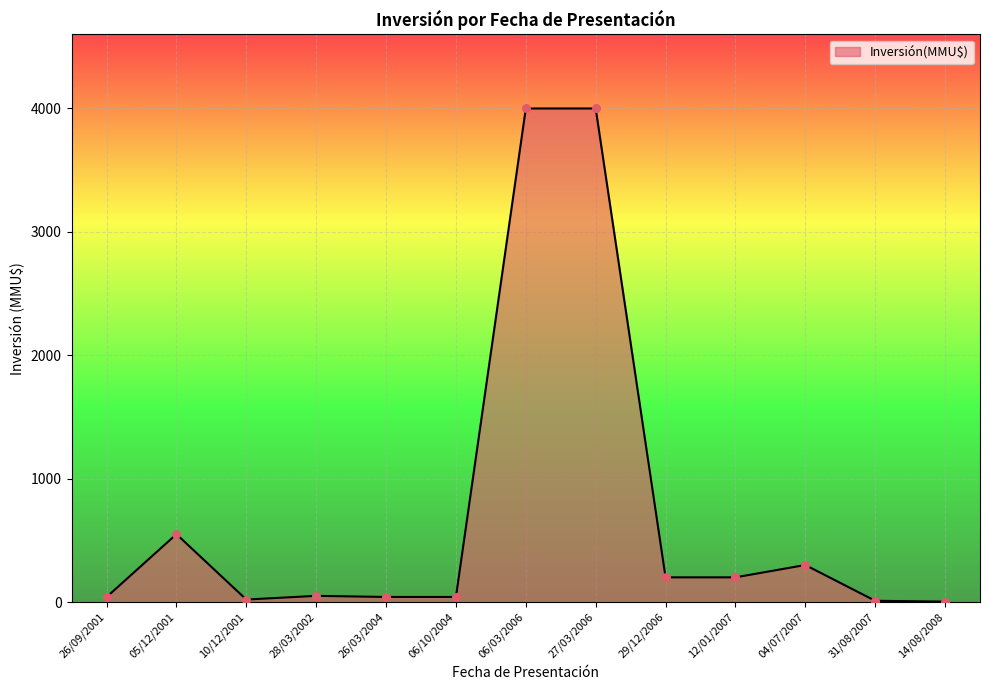

What is the change in value from 10/12/2001 to 28/03/2002?

+30.0